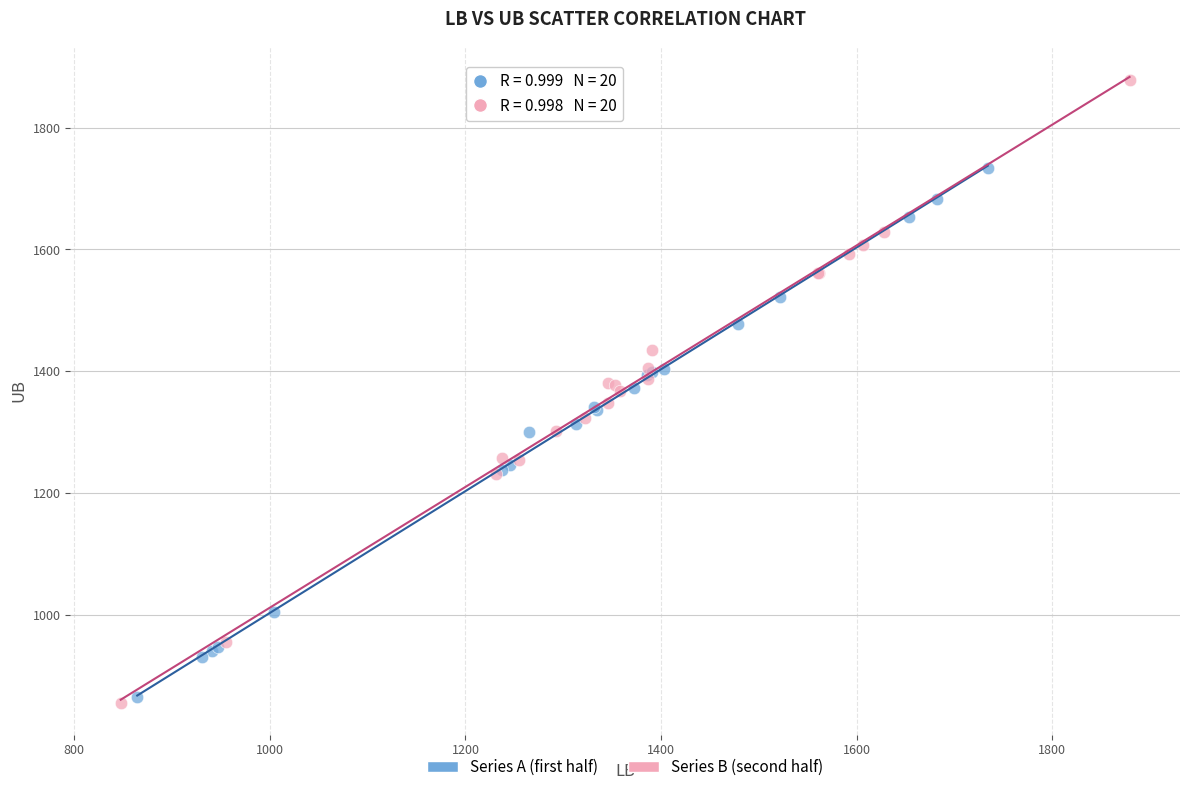

Which series contains the highest Y value?

Series B (second half)